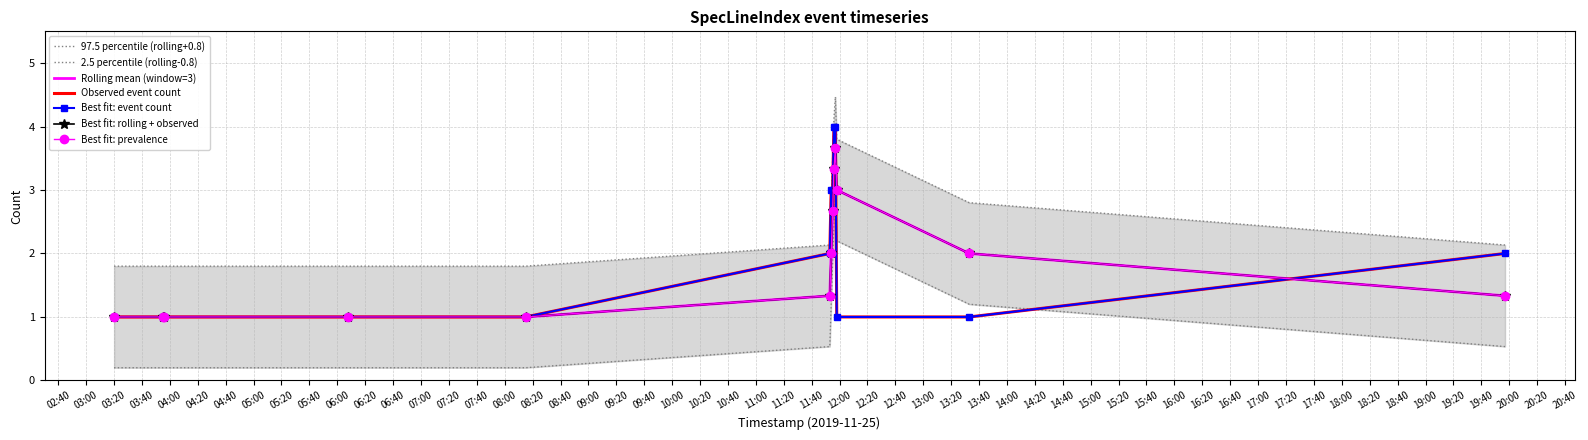

At which category does the chart reach its minimum across all series?

03:20